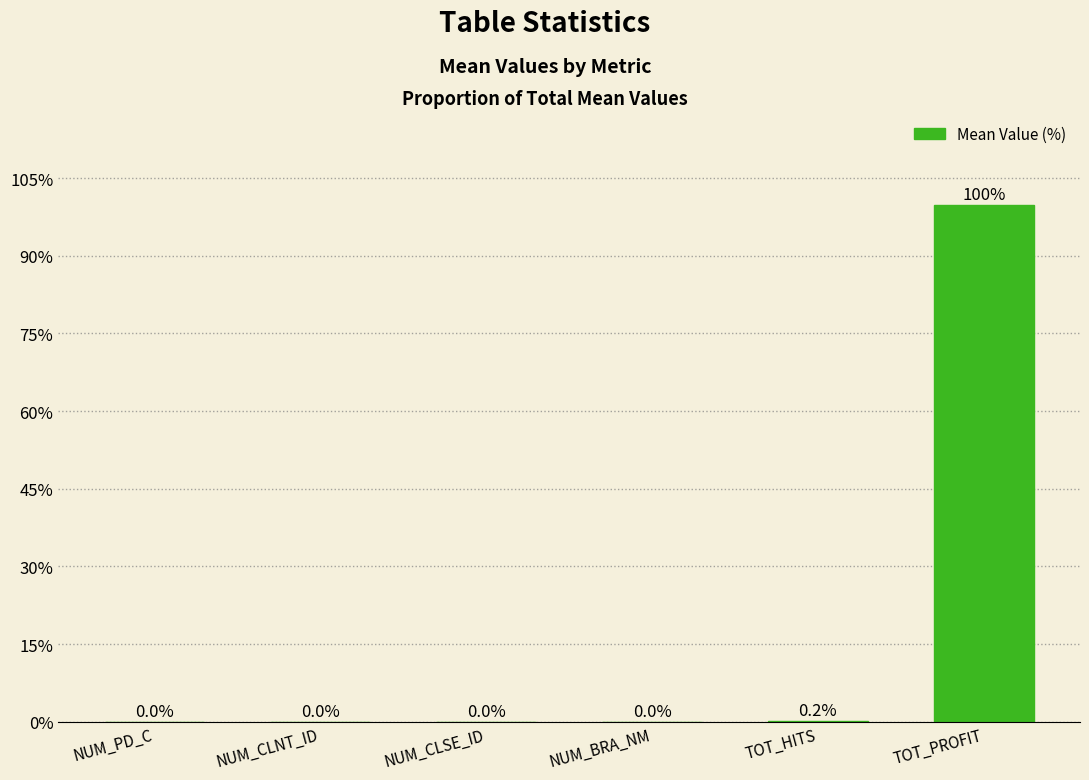

The chart shows a value of 0.2 at TOT_HITS. True or false?

True